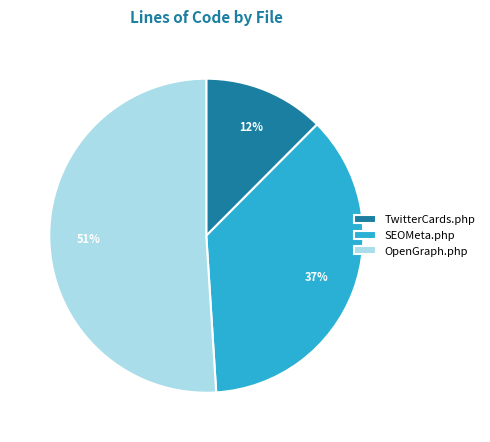

To the nearest percent, what percentage of the pie is TwitterCards.php?

12%